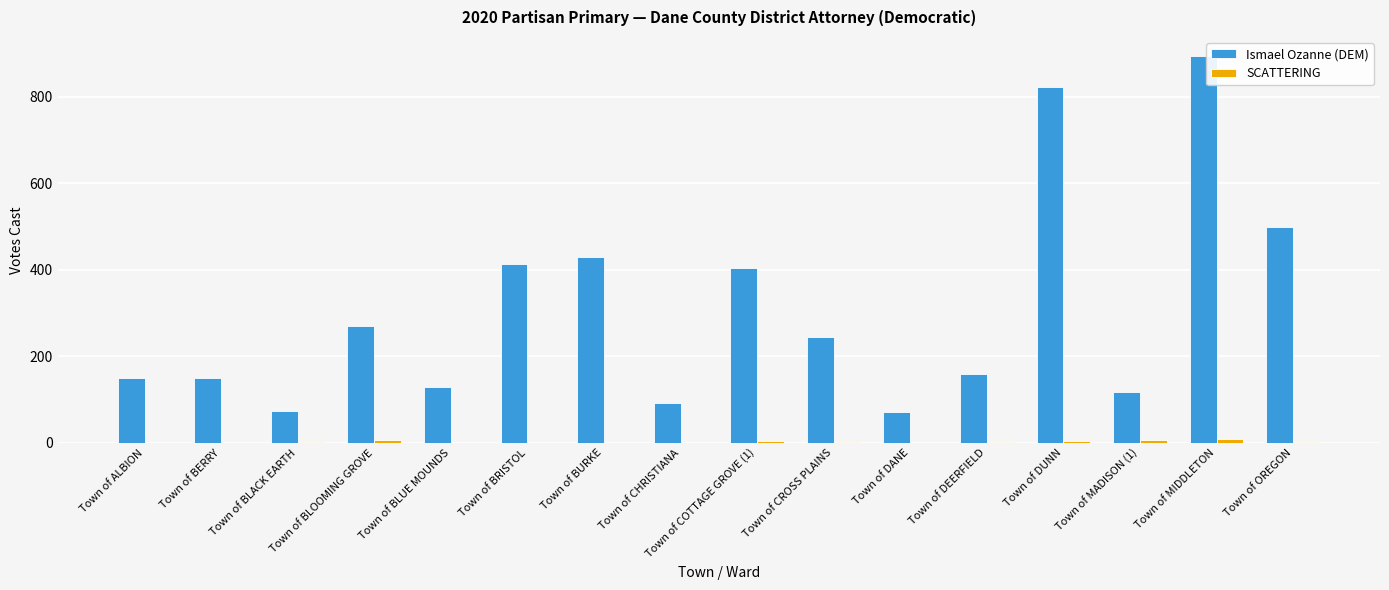

What is the average value of the Ismael Ozanne (DEM) series?

307